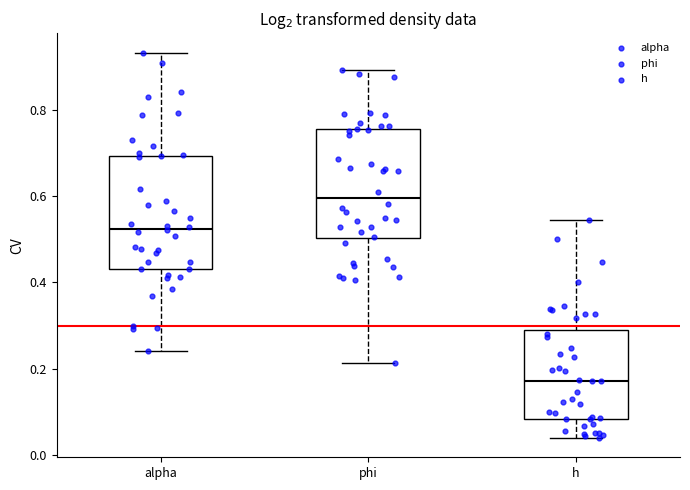

Reading left to right, transcribe this box plot: for each box, give where its median line is, the range the box spans, and where its two whiskers end, as read against the y-axis. The values are not printed on the chart, so give them approximately, as read against the axis.

alpha: median 0.52, box 0.44 to 0.70, whiskers 0.24 to 0.94
phi: median 0.60, box 0.50 to 0.76, whiskers 0.22 to 0.90
h: median 0.18, box 0.08 to 0.28, whiskers 0.04 to 0.54